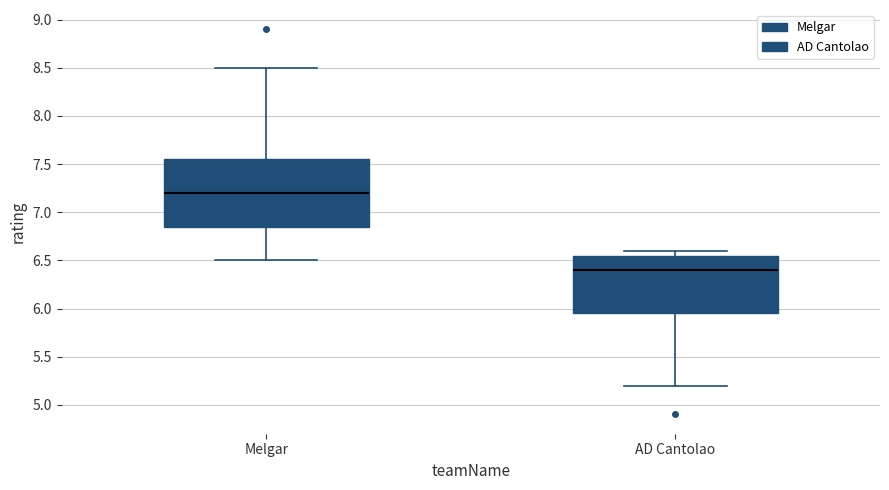

Which box's median line is the highest?

Melgar